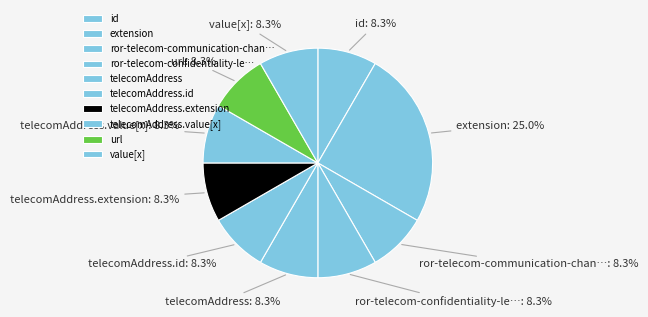

Combined, do ror-telecom-confidentiality-le… and telecomAddress account for over 50%?

No